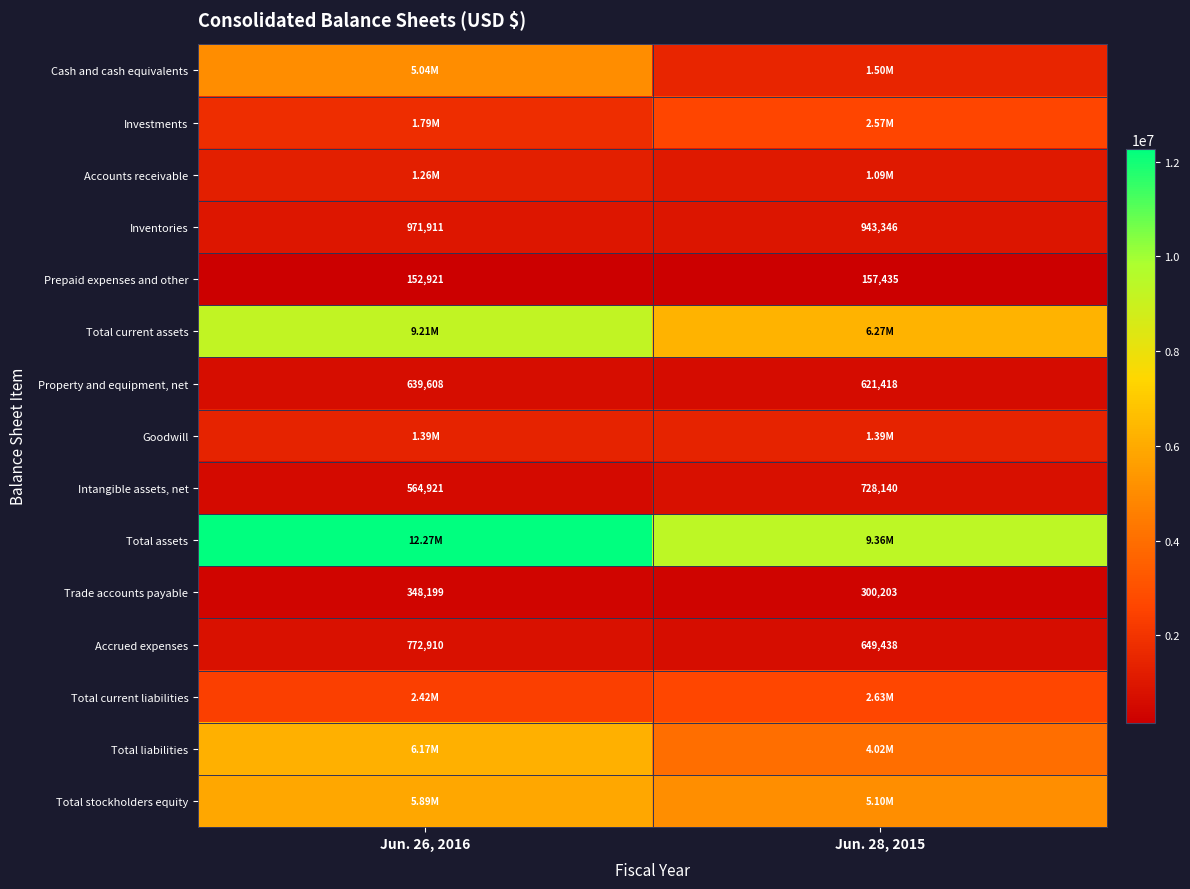

Read the Property and equipment, net value at Jun. 28, 2015.

621418